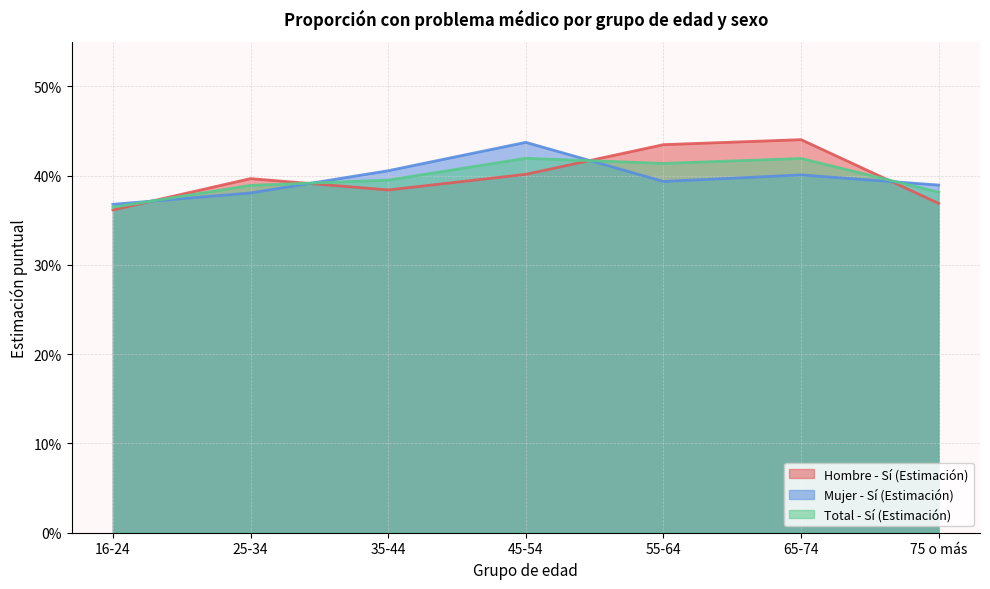

Does the chart display data point markers on the line(s)?

No